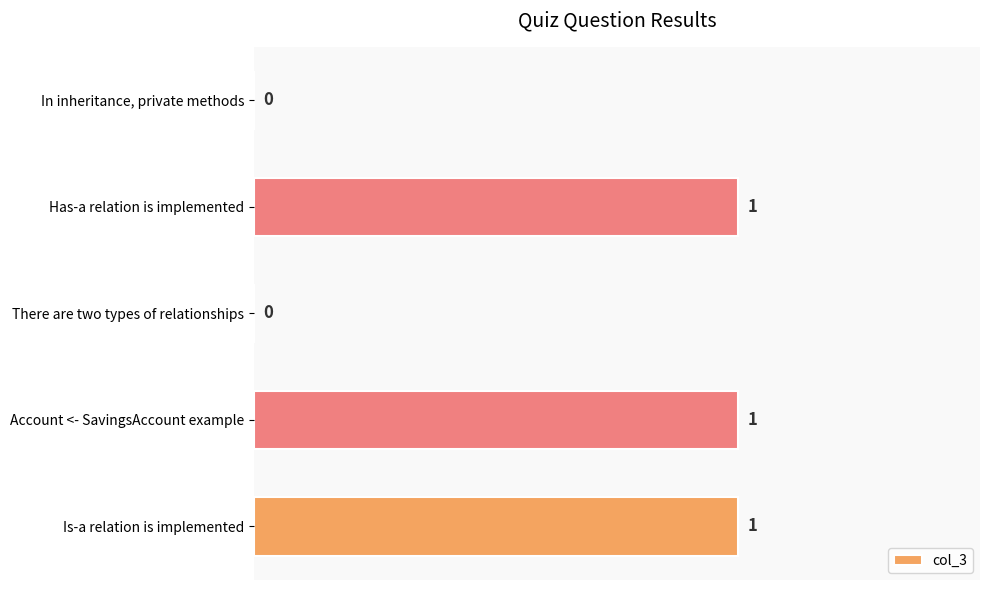

What is the change in value from There are two types of relationships to Is-a relation is implemented?

+1